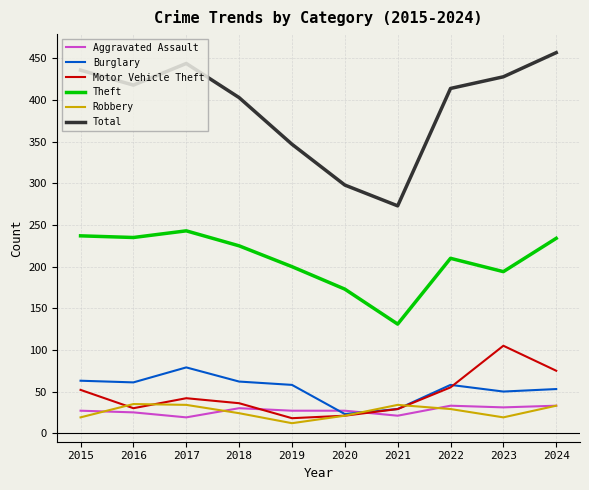

What is the total value across all series at 2022?

799